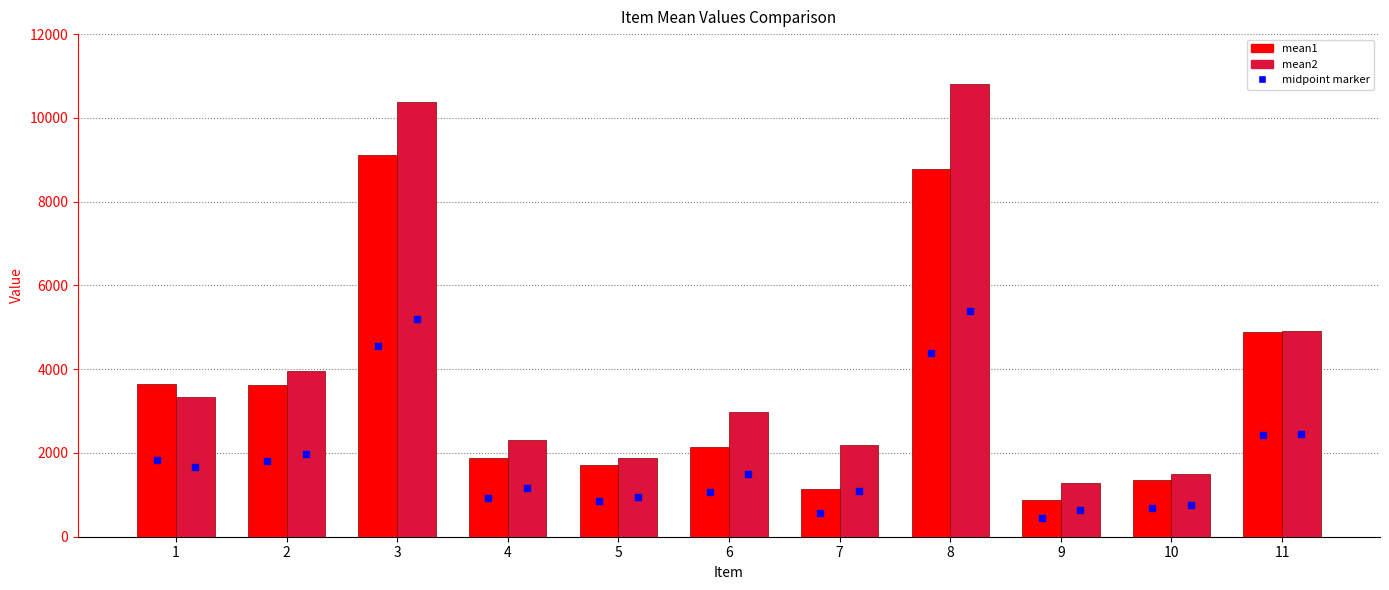

What is the value of the mean1 bar at the 4th from the left?

1870.9